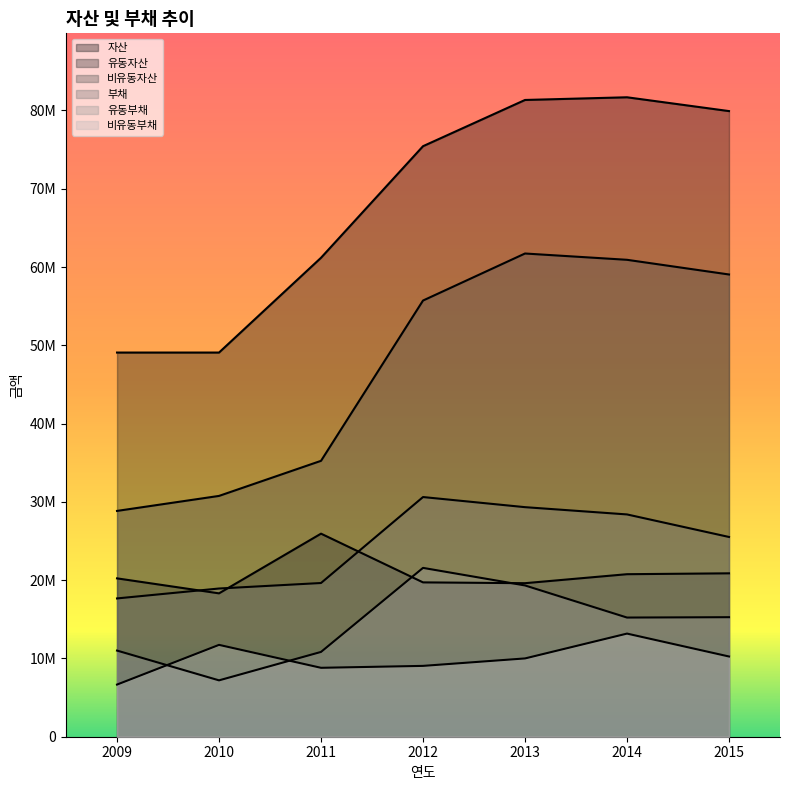

Which series has the largest range (max minus min)?

비유동자산